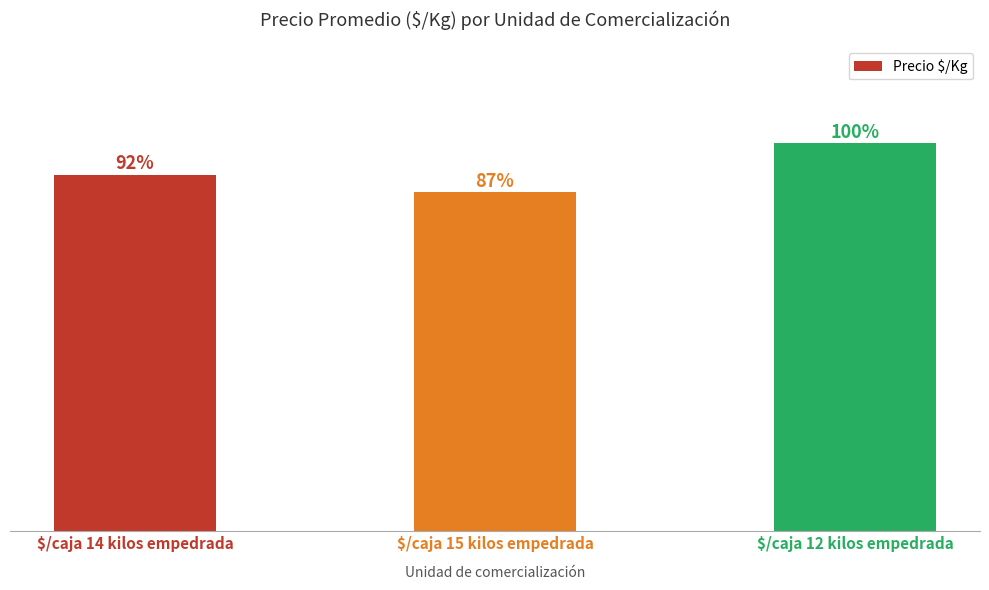

How many data points are less than 1229?

1